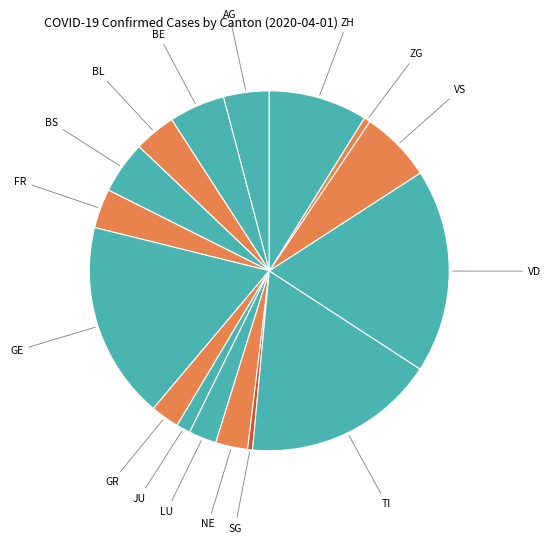

How many segments does this pie chart have?

16